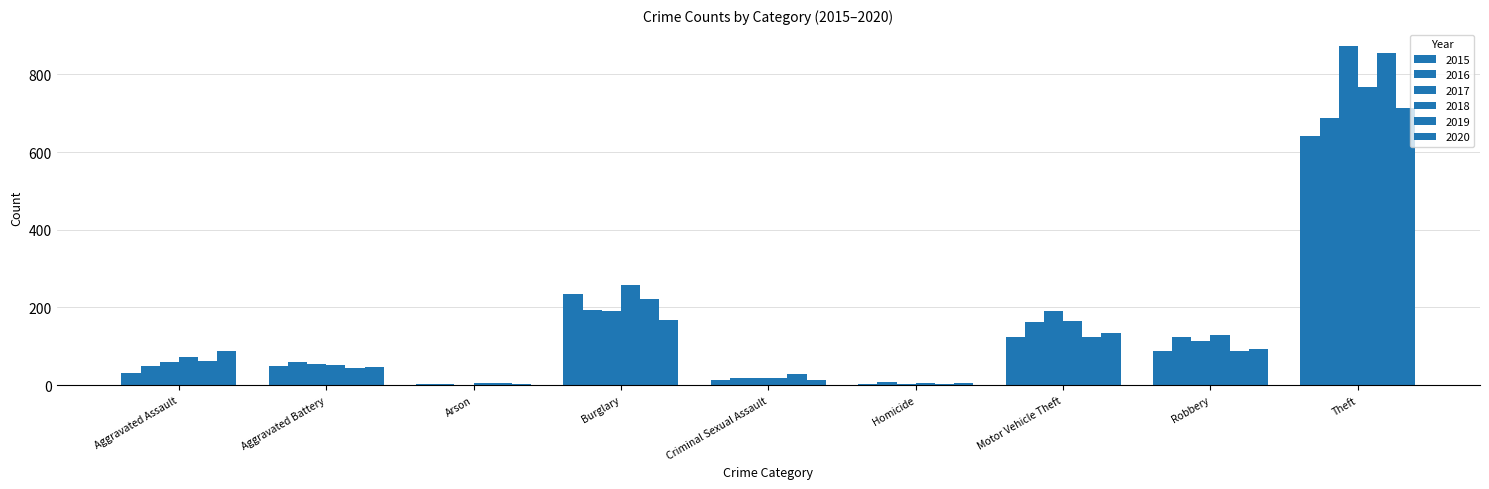

How many groups of bars are there?

9